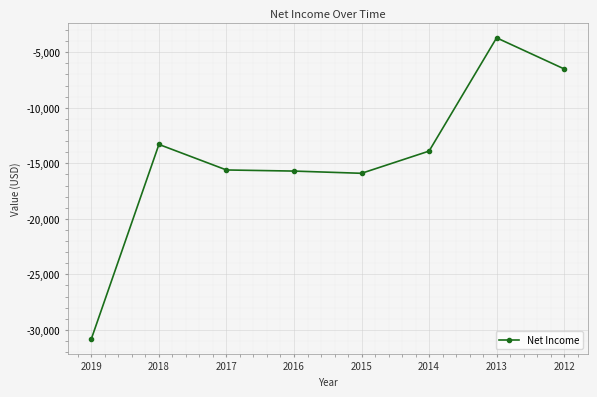

What is the average value?

-14425